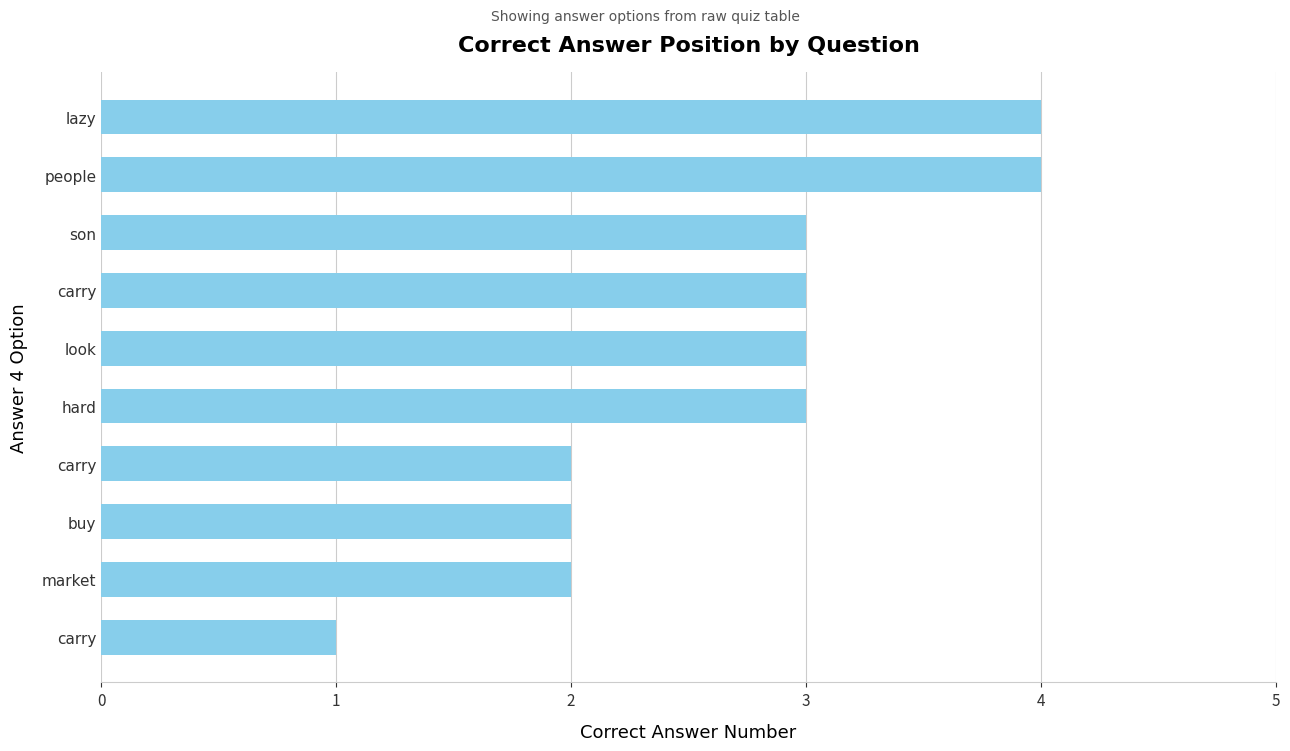

How many values are between 2 and 3?

7